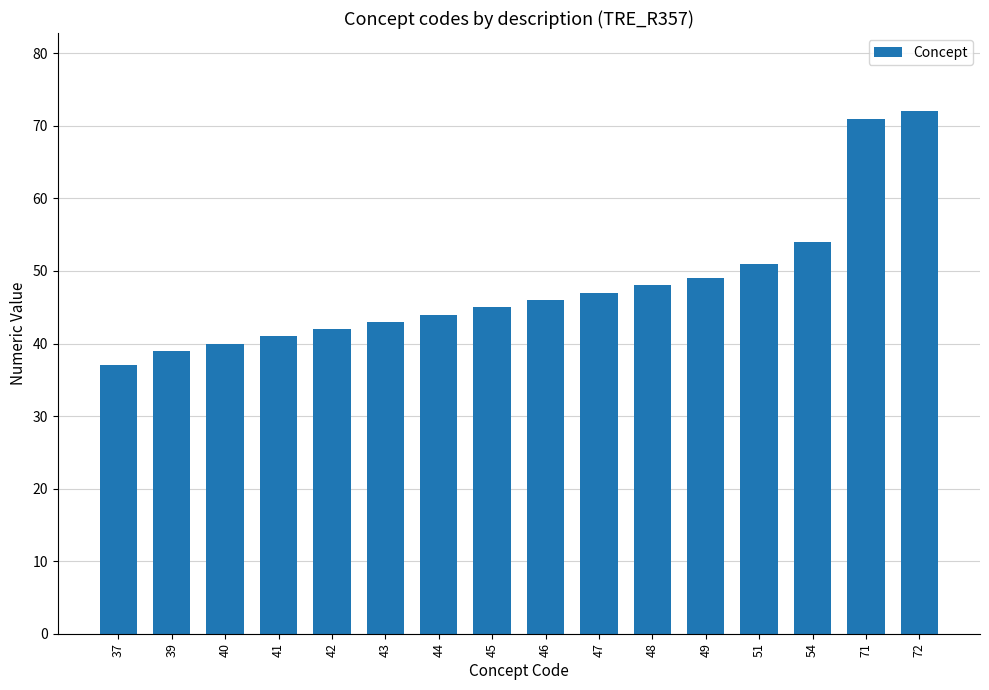

Reading left to right, list all the values displayed in this chart.

37	39	40	41	42	43	44	45	46	47	48	49	51	54	71	72